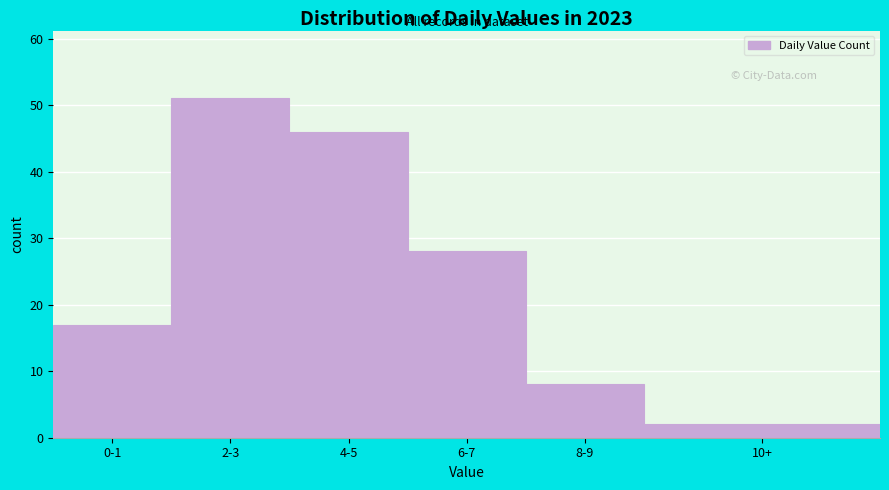

Reading right to left, transcribe all the data shown in this chart.

10+=2	8-9=8	6-7=28	4-5=46	2-3=51	0-1=17